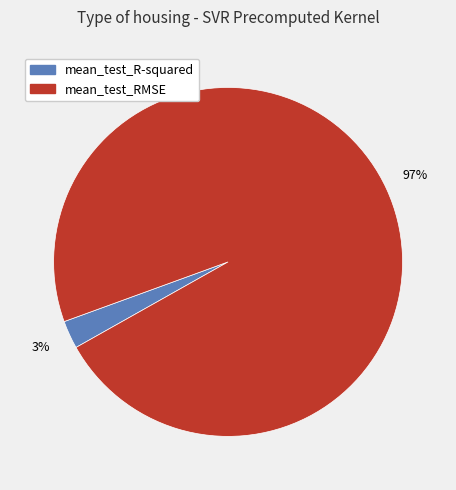

Which slice is the smallest?

mean_test_R-squared